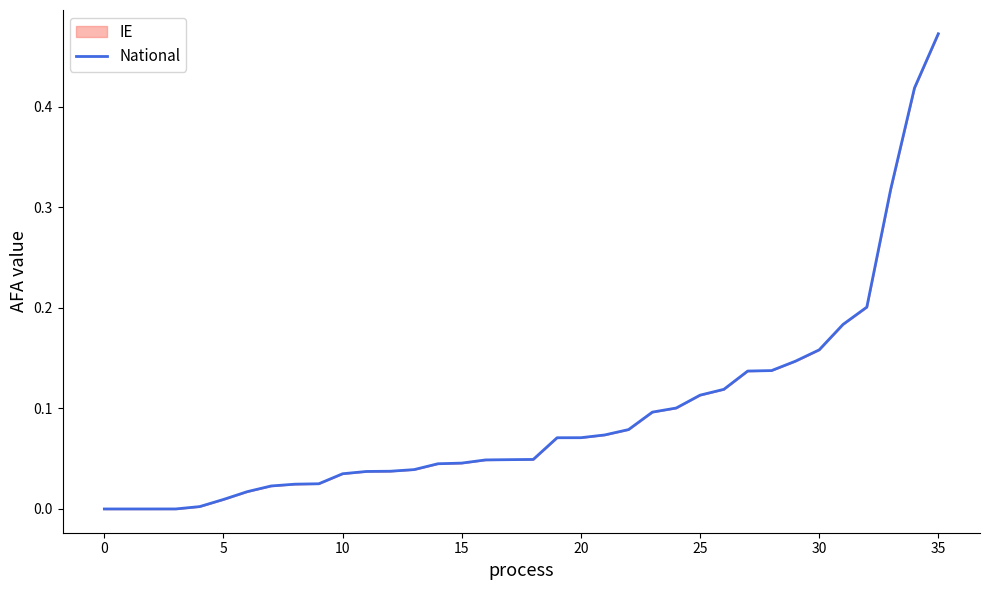

Does the chart display data point markers on the line(s)?

No